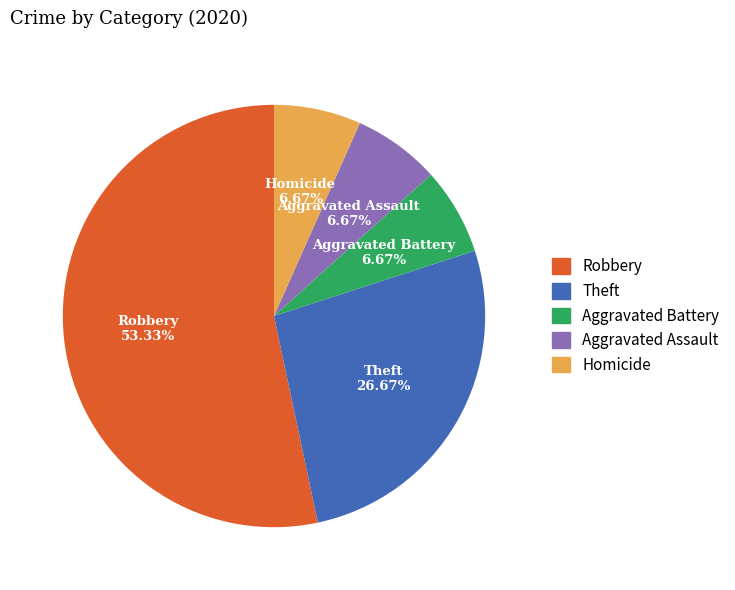

To the nearest percent, what percentage of the pie is Homicide?

7%